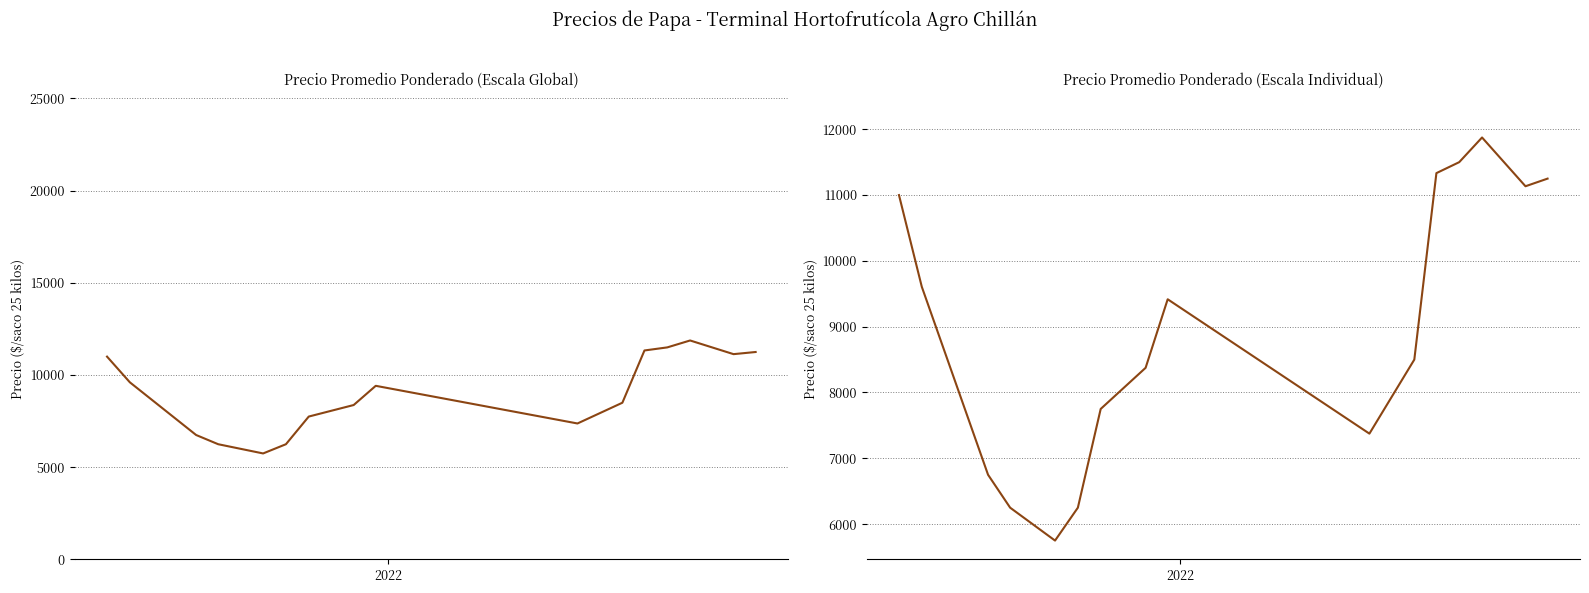

Is it true that the value at 4 is 3155.0?

False